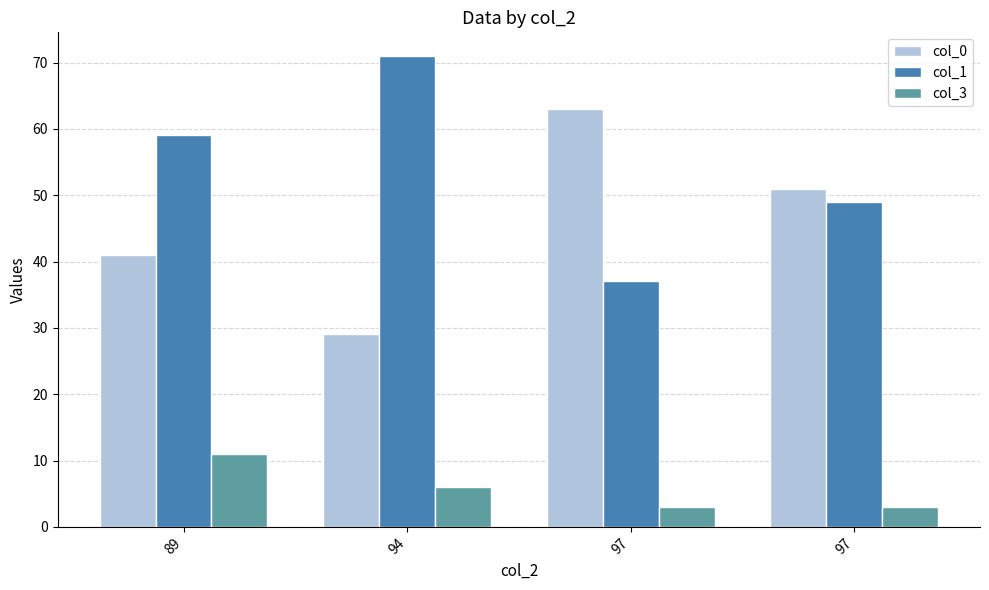

How many data points does each series have?

4